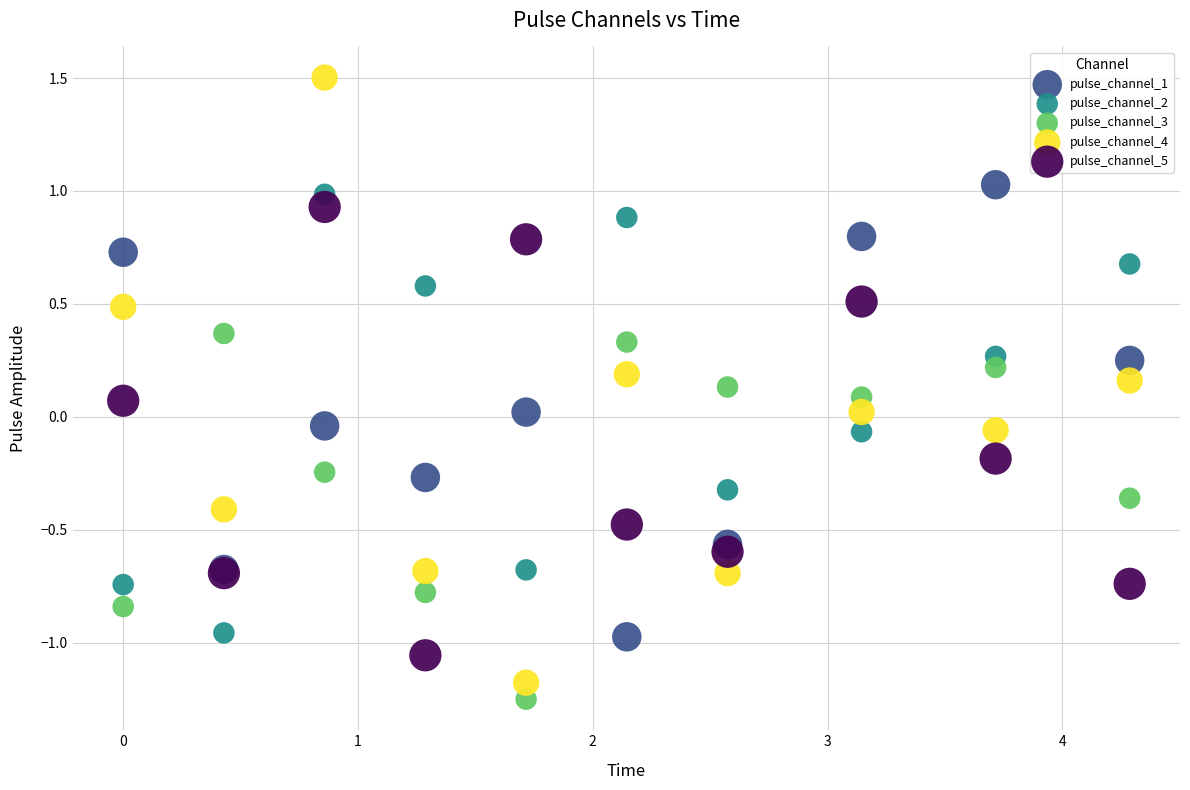

Which series contains the highest Y value?

pulse_channel_4